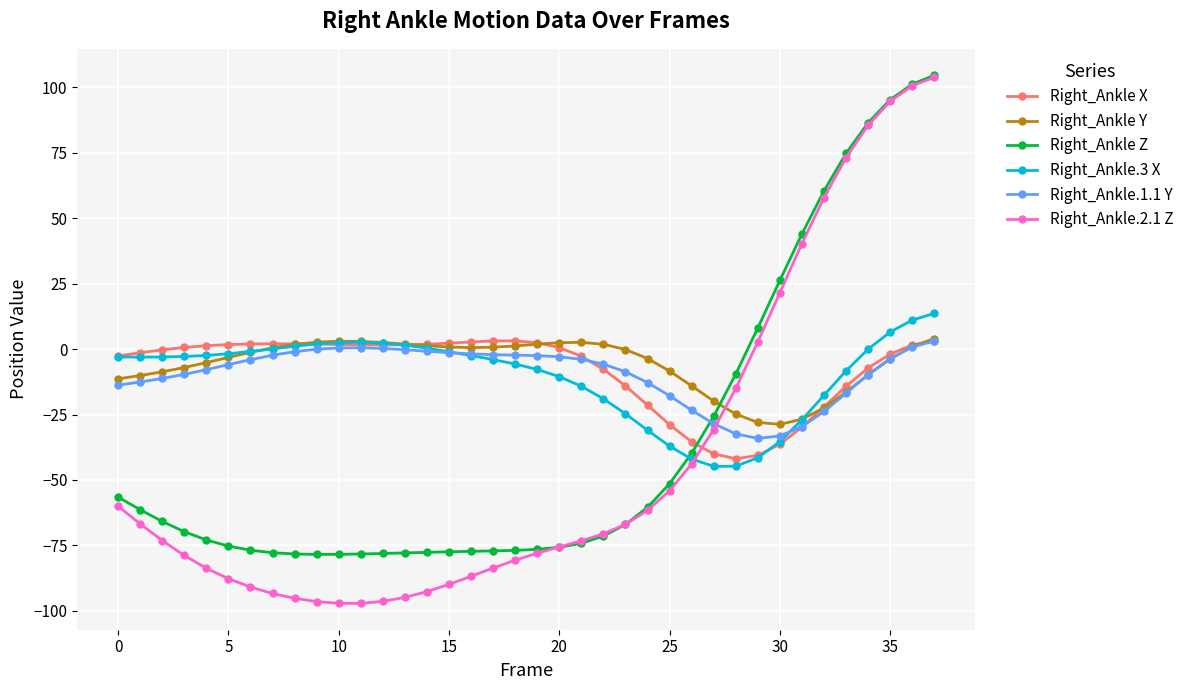

True or false: Right_Ankle.3 X has more than 0 points higher than both neighbors.

True